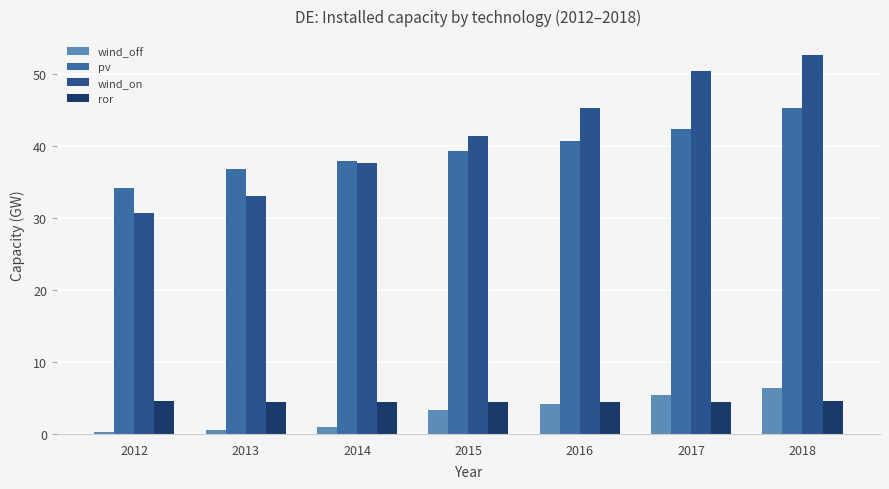

Reading left to right, extract all data points from this chart.

wind_off: 2012=0.3	2013=0.5	2014=1.0	2015=3.3	2016=4.2	2017=5.4	2018=6.4
pv: 2012=34.1	2013=36.7	2014=37.9	2015=39.2	2016=40.7	2017=42.3	2018=45.3
wind_on: 2012=30.7	2013=33.0	2014=37.6	2015=41.3	2016=45.3	2017=50.3	2018=52.6
ror: 2012=4.5	2013=4.5	2014=4.5	2015=4.5	2016=4.5	2017=4.5	2018=4.5